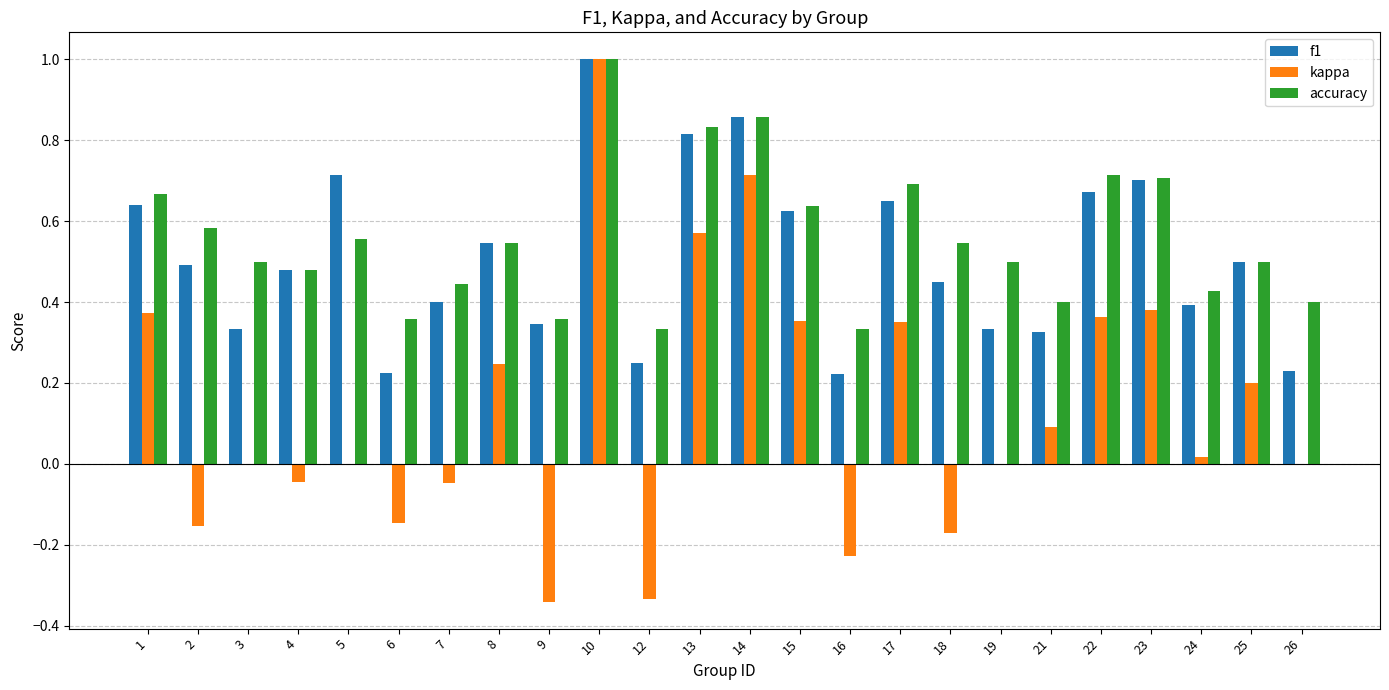

What is the sum of all kappa values?

3.2